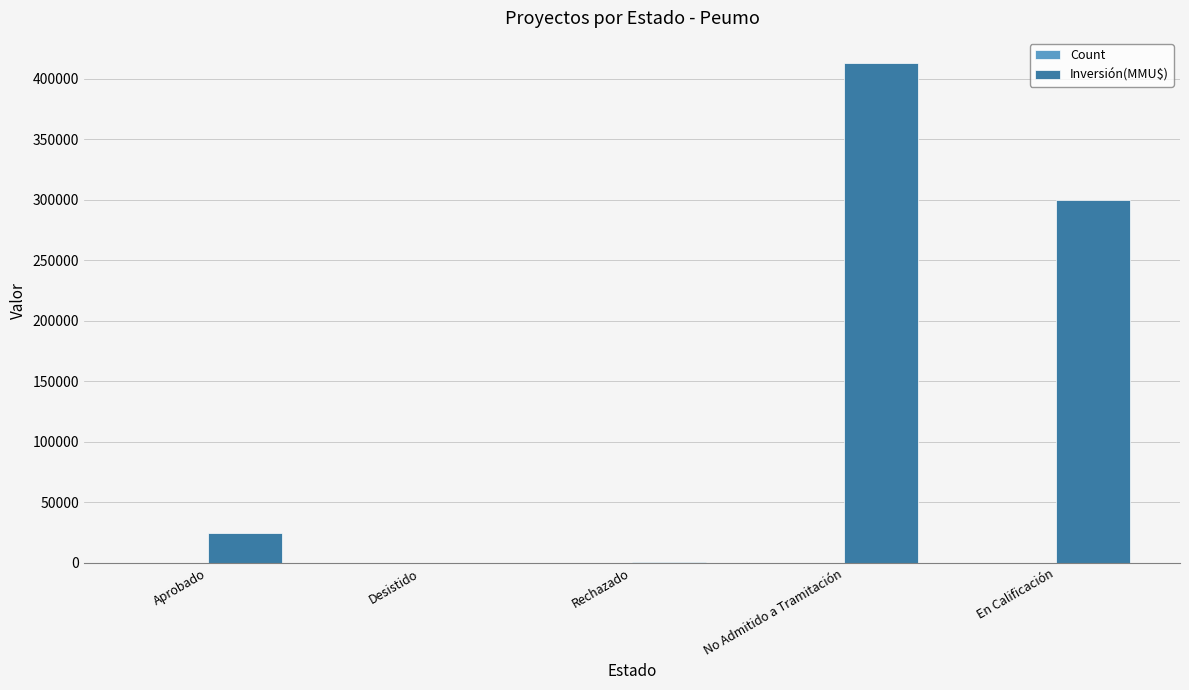

Is it true that Inversión(MMU$) equals 25000 at Aprobado?

True